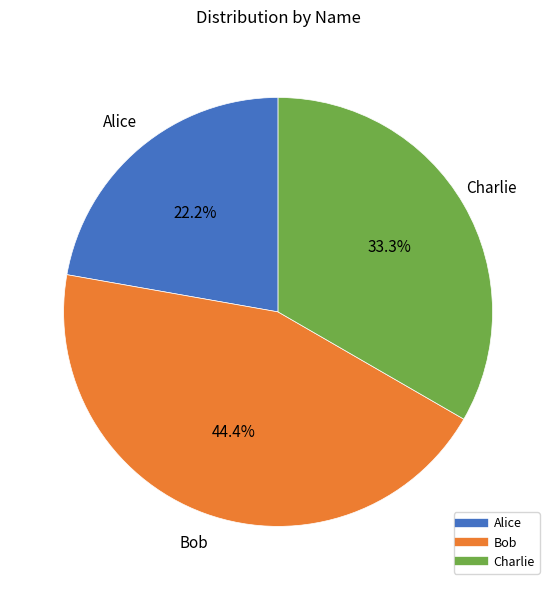

What is the smallest slice in the pie chart?

Alice